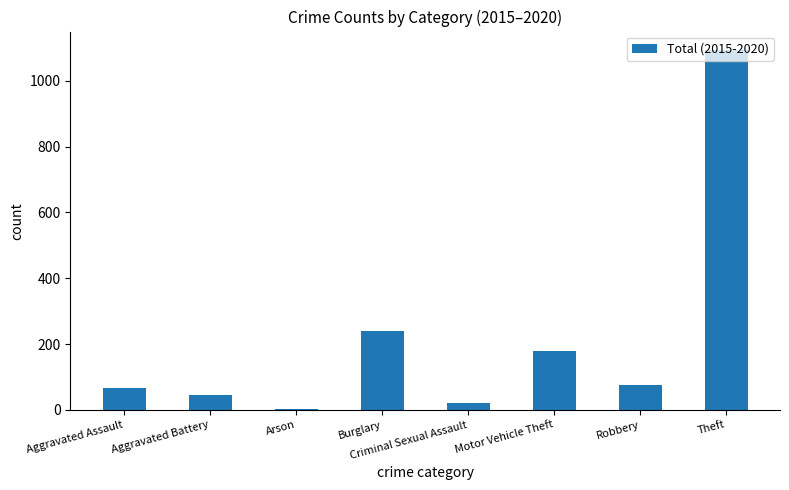

Reading left to right, list all the values displayed in this chart.

67	44	3	239	21	179	75	1095